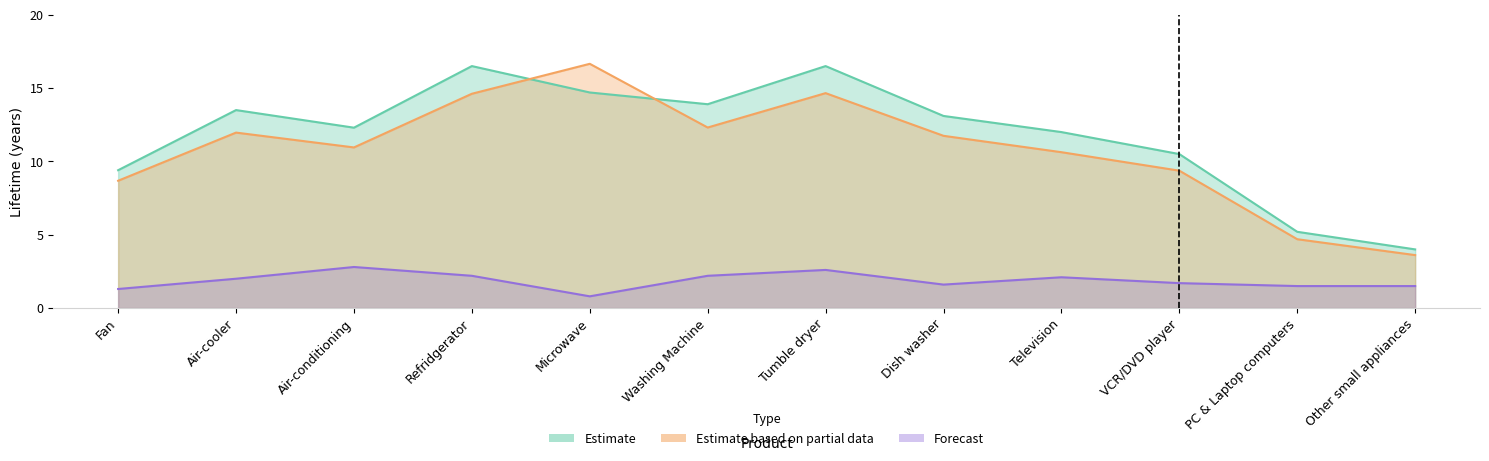

At which category does Estimate based on partial data reach its first local peak?

Air-cooler